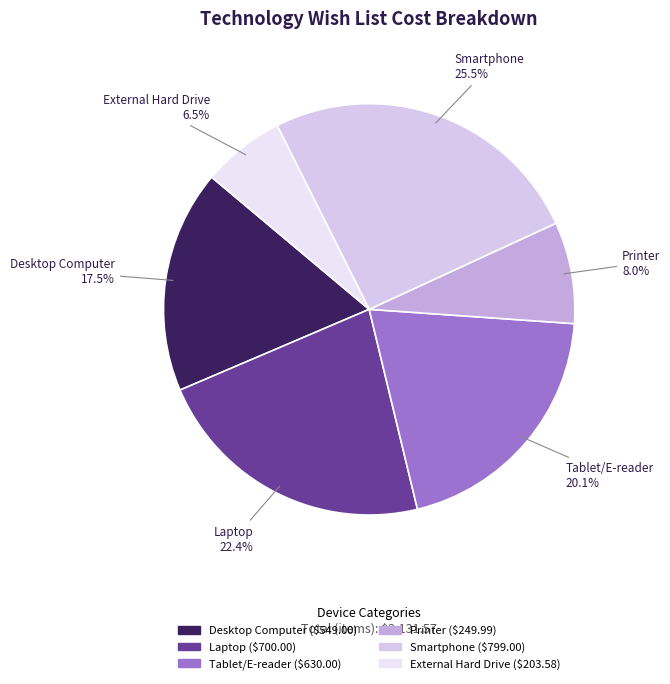

Approximately how many times larger is the value at External Hard Drive compared to Desktop Computer?

0.4